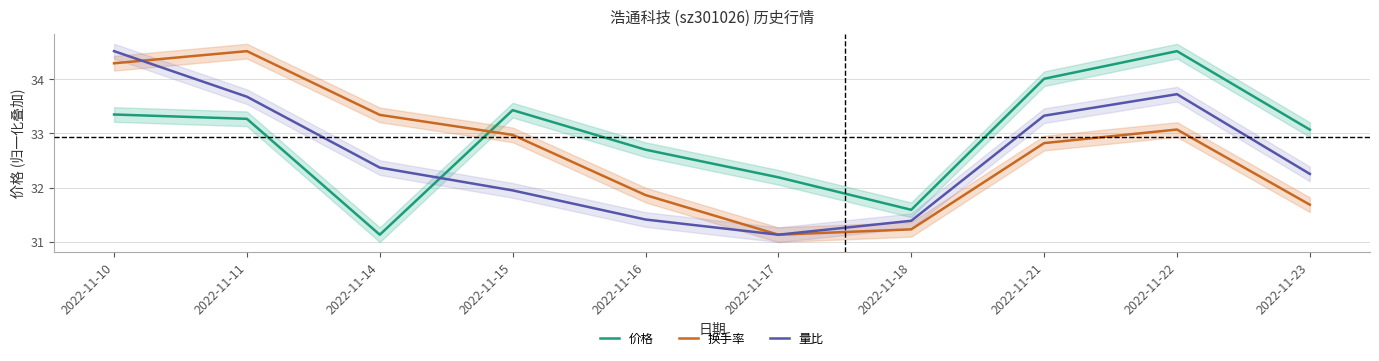

What is the sum of all 价格 values?

329.3